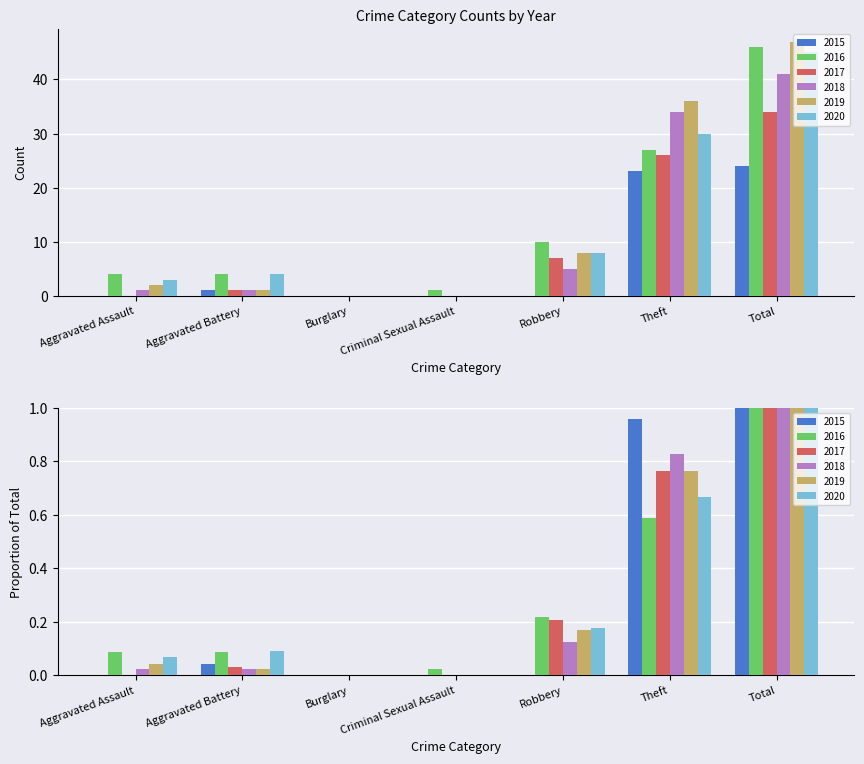

Is it true that 2016 equals 7 at Aggravated Assault?

False